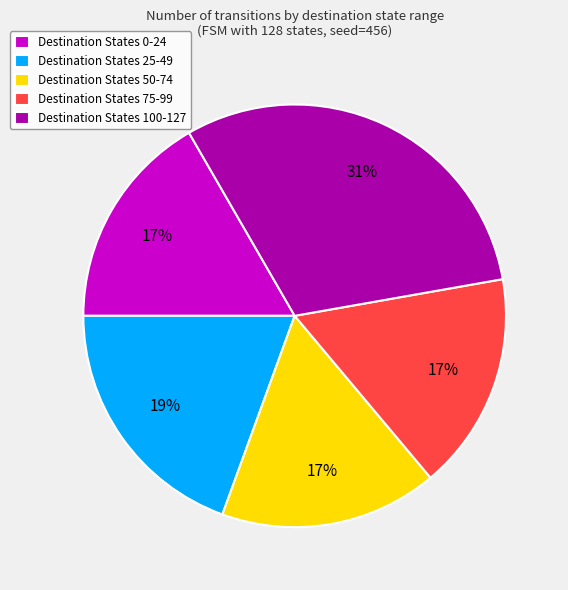

Do Destination States 0-24 and Destination States 75-99 together represent more than half of the pie?

No